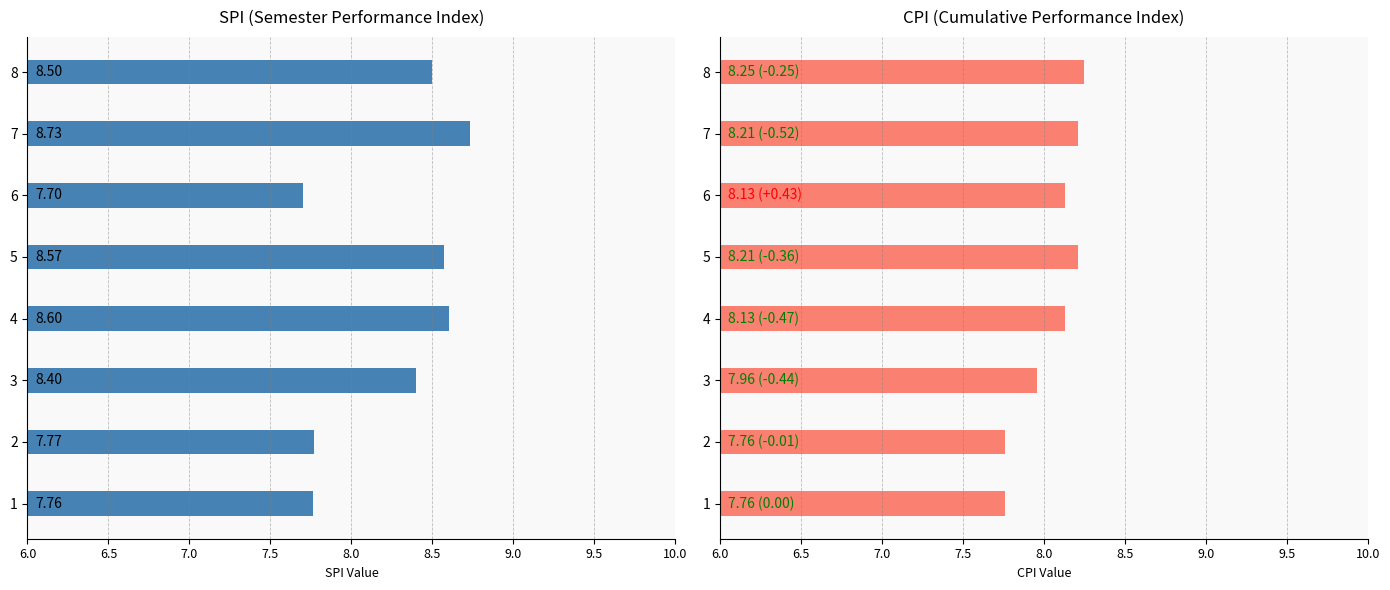

Rank the series by their maximum value, from highest to lowest.

SPI, CPI